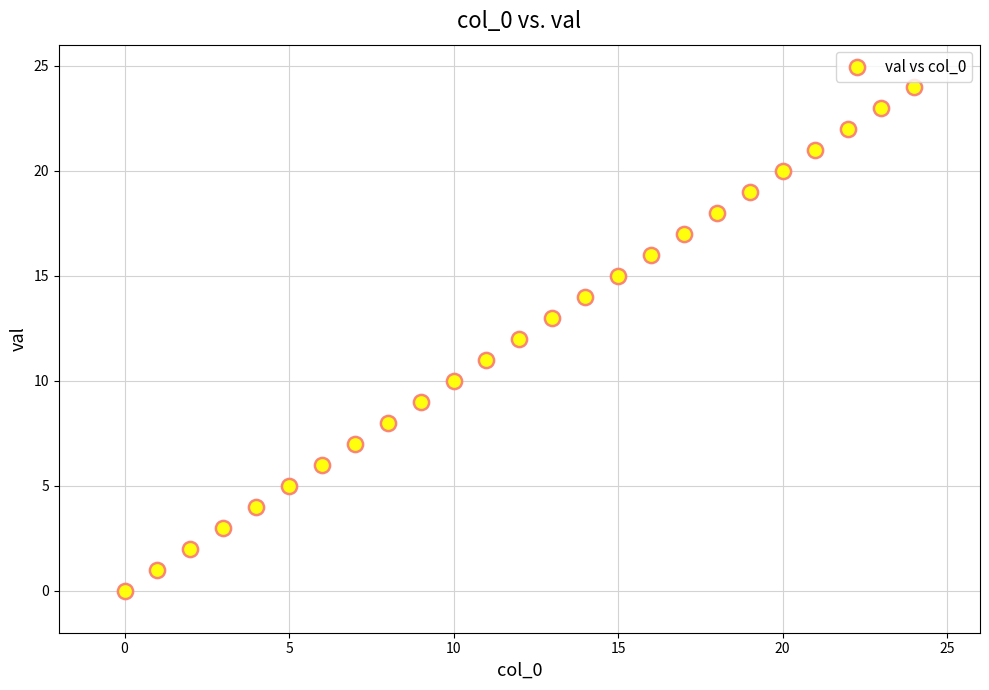

What is the range of Y values (max minus min)?

24